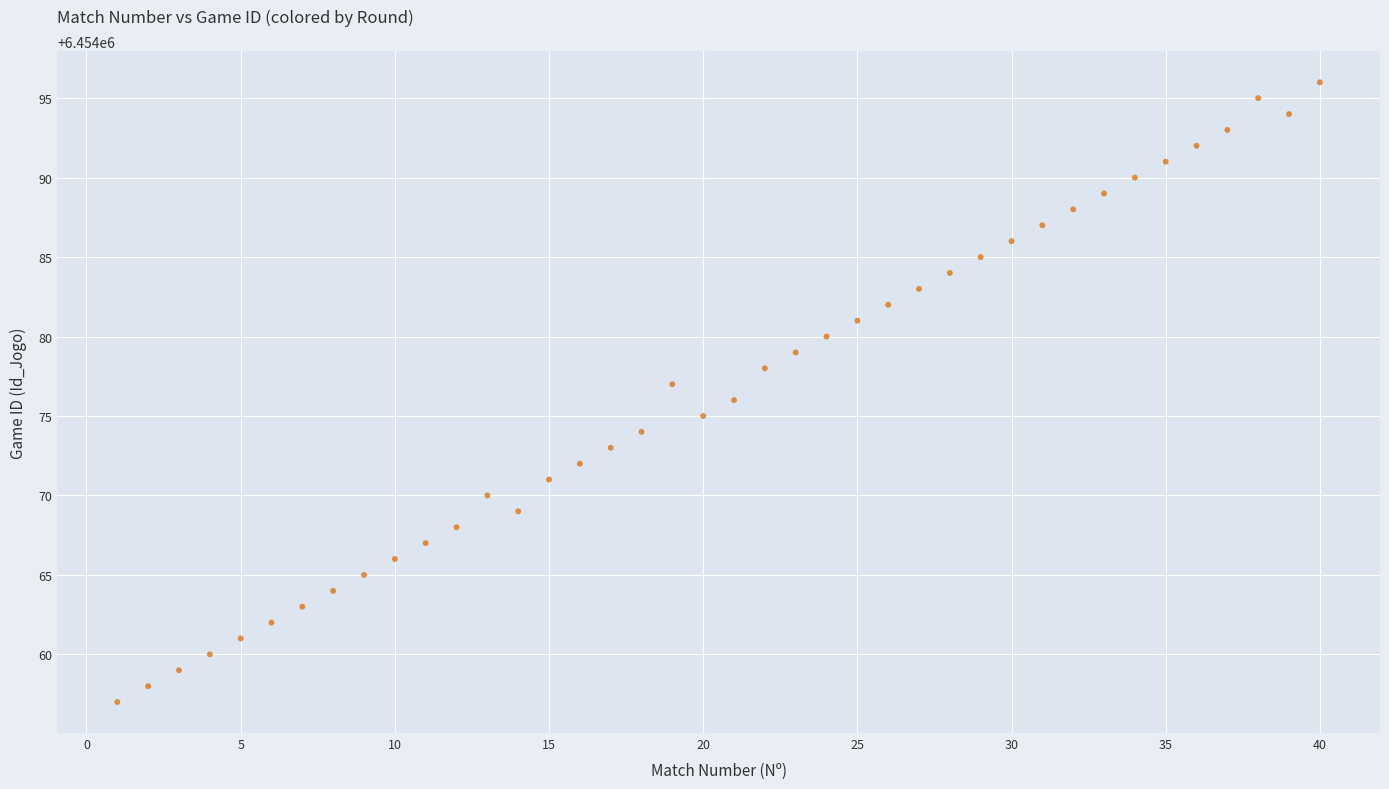

What is the range of X values (max minus min)?

39